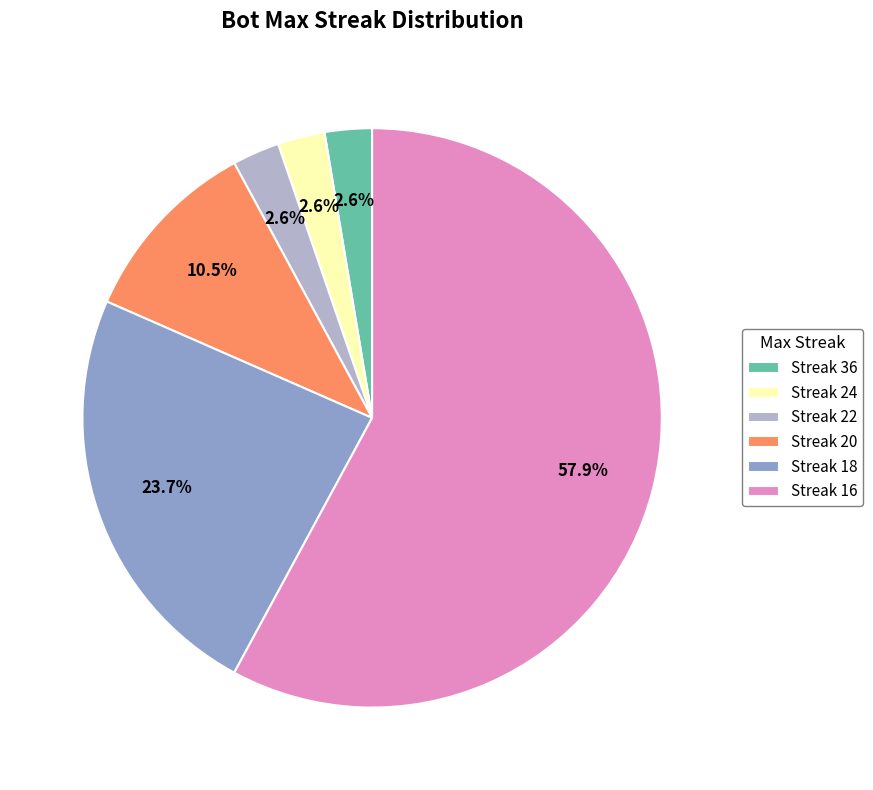

Between Streak 16 and Streak 22, which is larger?

Streak 16